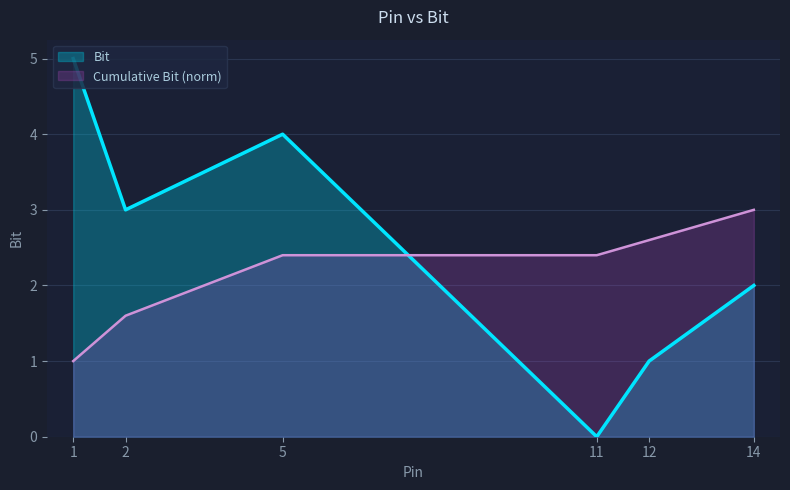

List the labels in order of value, smallest first.

11, 12, 14, 2, 5, 1